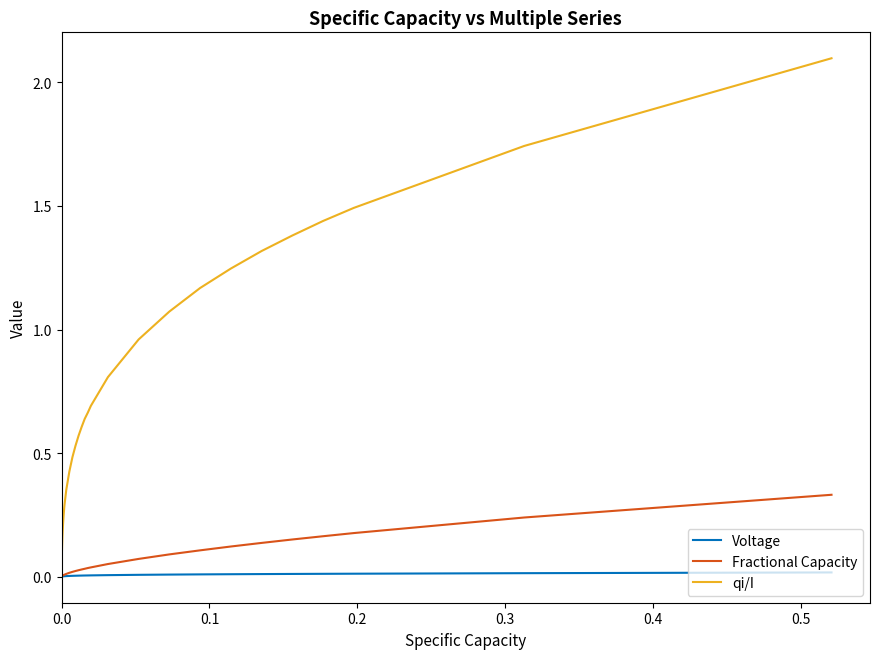

Which series has the largest range (max minus min)?

qi/I